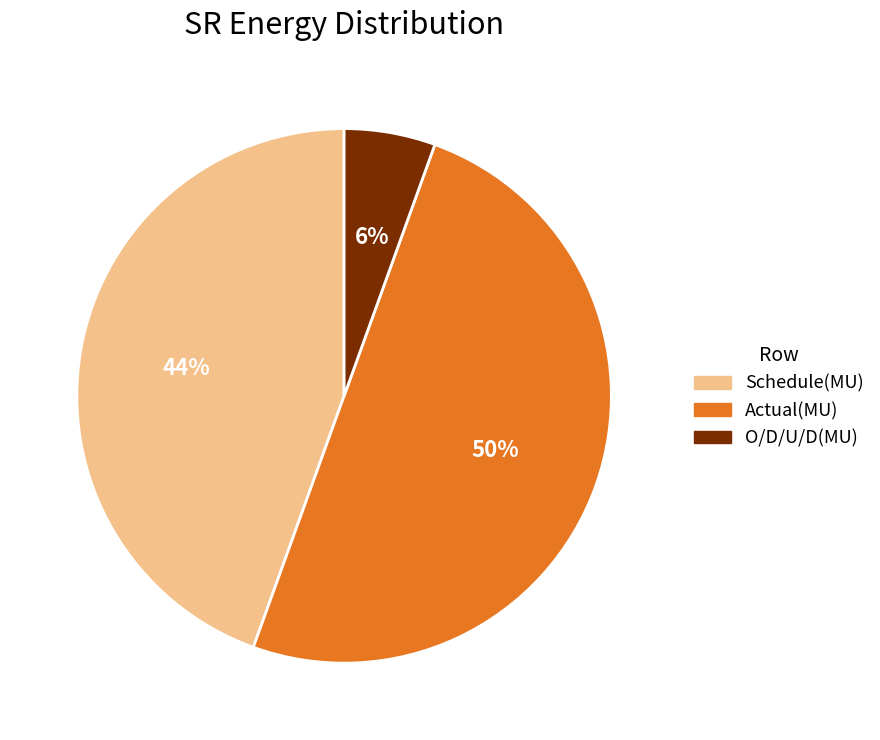

Is O/D/U/D(MU) the majority of the pie?

No